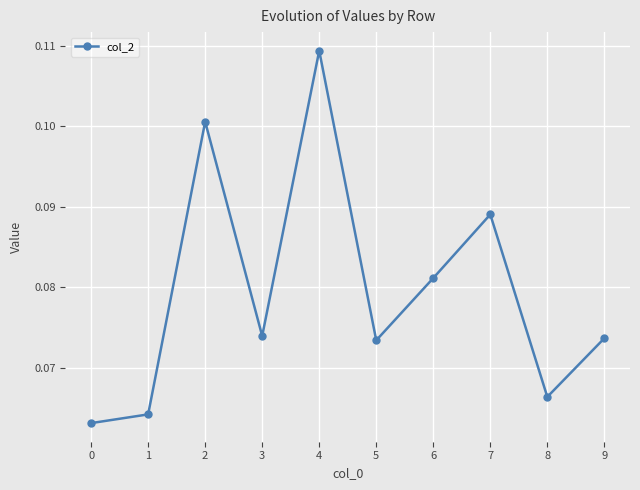

The value at 1 is 0.0. True or false?

False